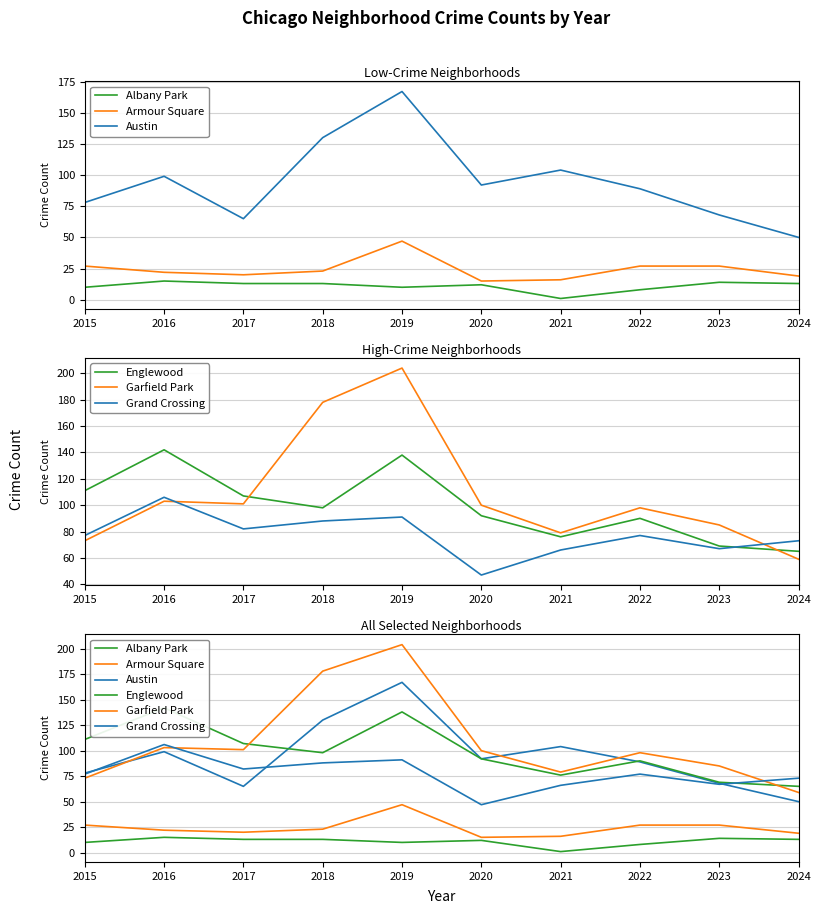

Where does the Grand Crossing series first go above 77?

2016